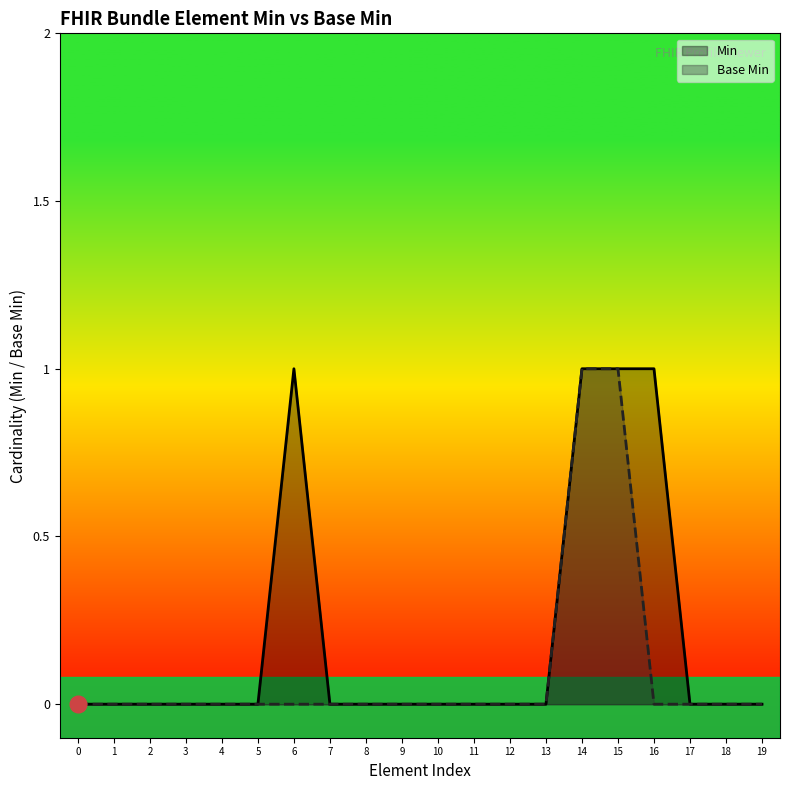

How many interior local peaks does the Min series have?

1